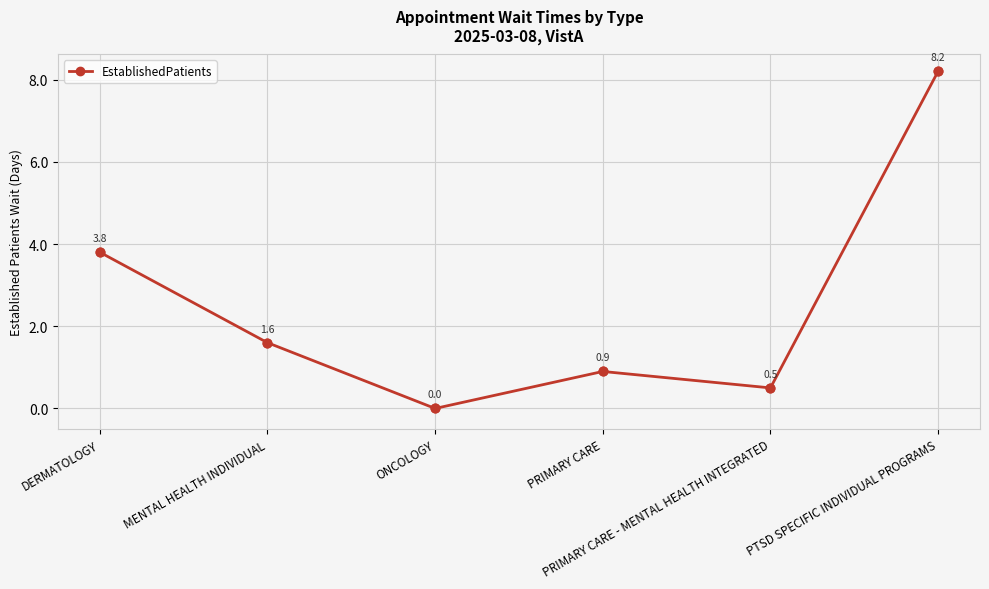

What is the change in value from DERMATOLOGY to MENTAL HEALTH INDIVIDUAL?

-2.2